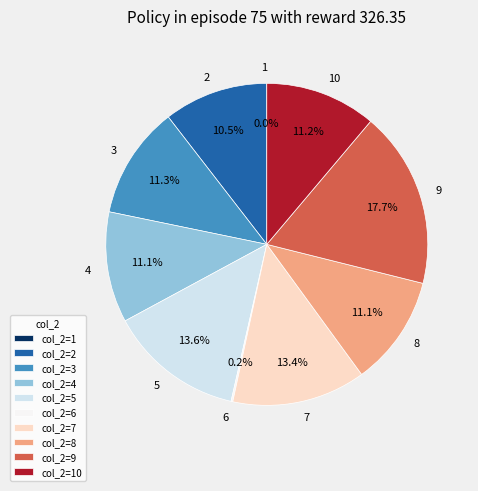

Does any single category account for the majority?

No